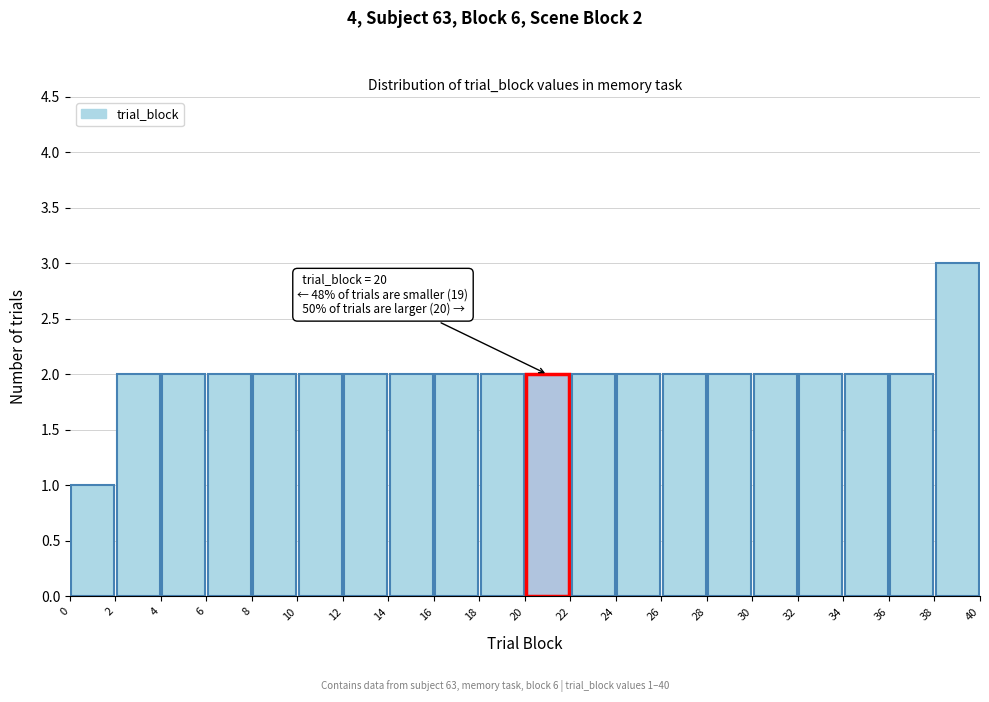

Which range on the x-axis has the tallest bar?

38 to 40